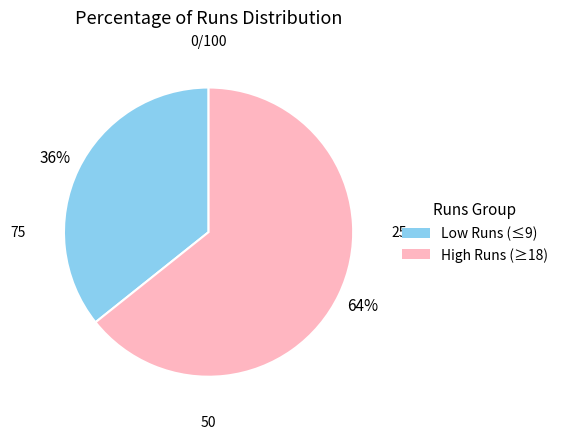

Is there a majority slice in this chart?

Yes